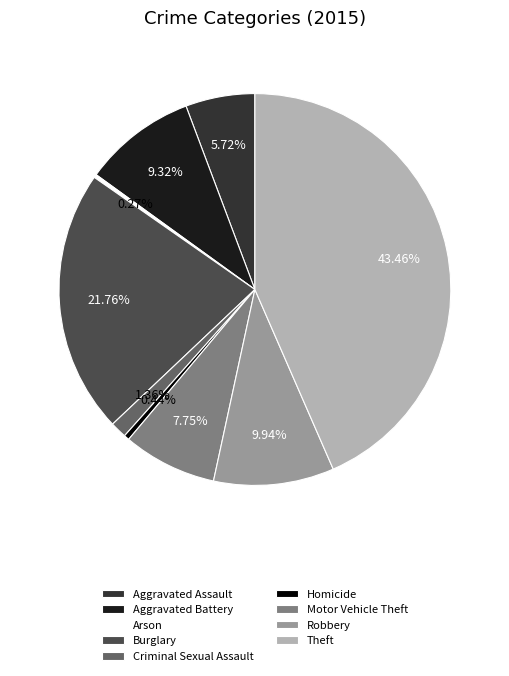

Which has a higher value, Motor Vehicle Theft or Robbery?

Robbery